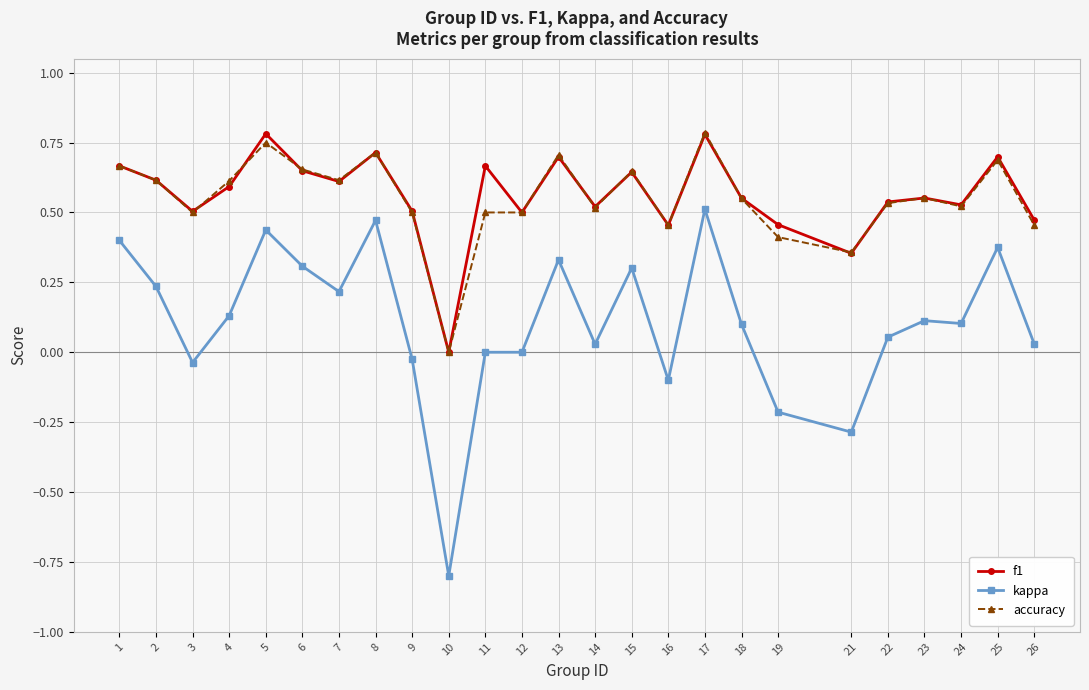

Which category has the lowest value in the kappa series?

10